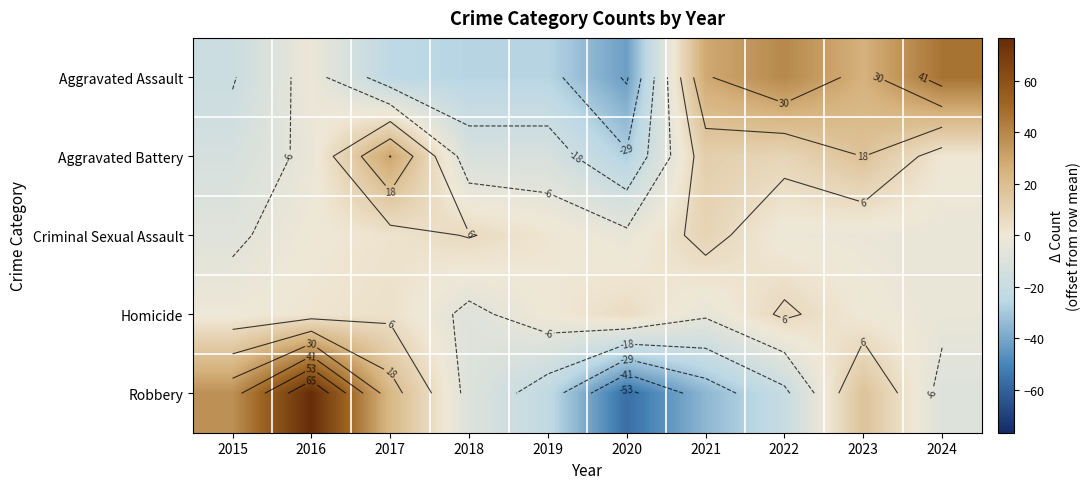

Rank the series at 2021 from lowest to highest value.

Robbery, Homicide, Criminal Sexual Assault, Aggravated Battery, Aggravated Assault